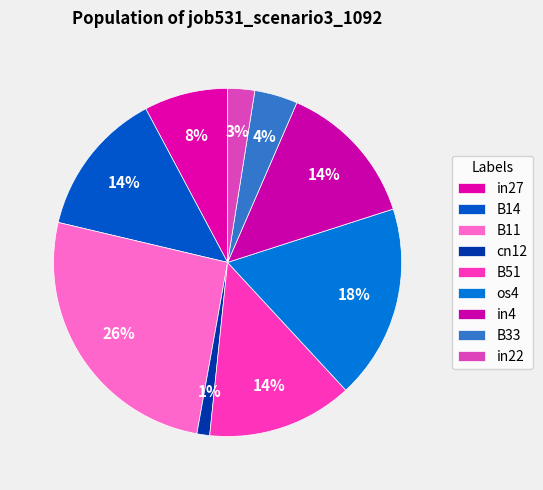

How many segments does this pie chart have?

9